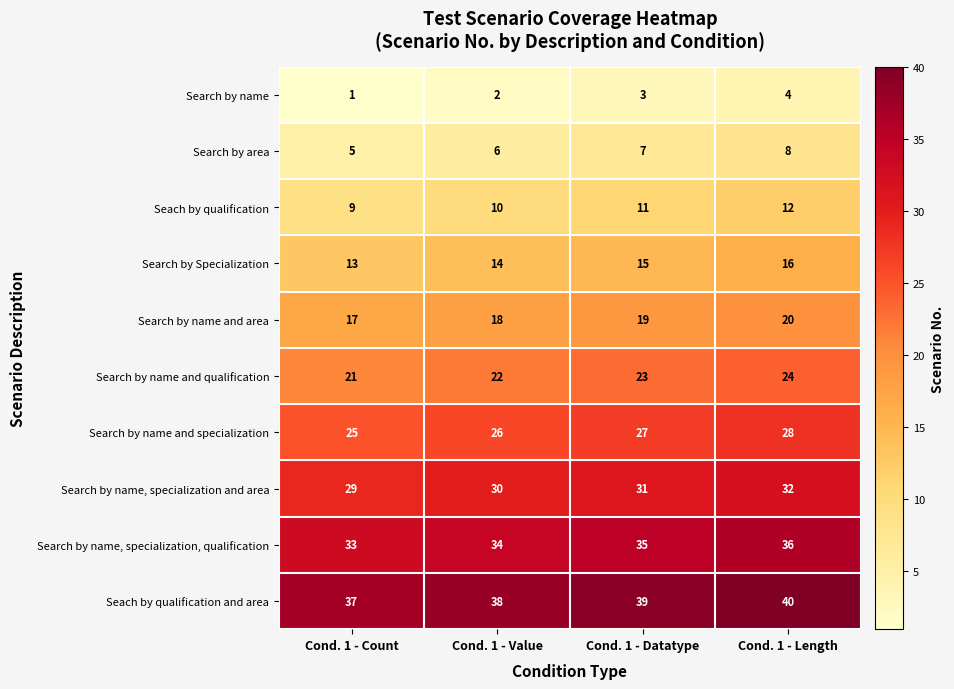

What is the sum of all Search by area values?

26